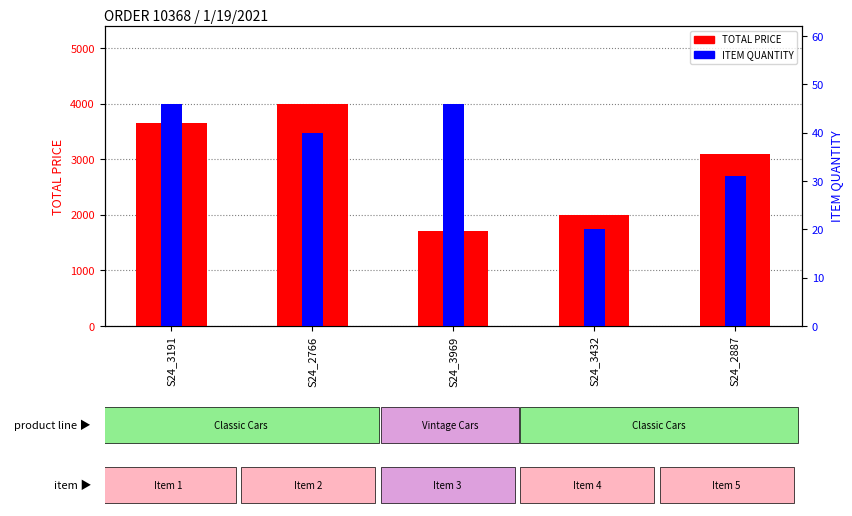

True or false: TOTAL PRICE has a value of 3662.5 at S24_3191.

True